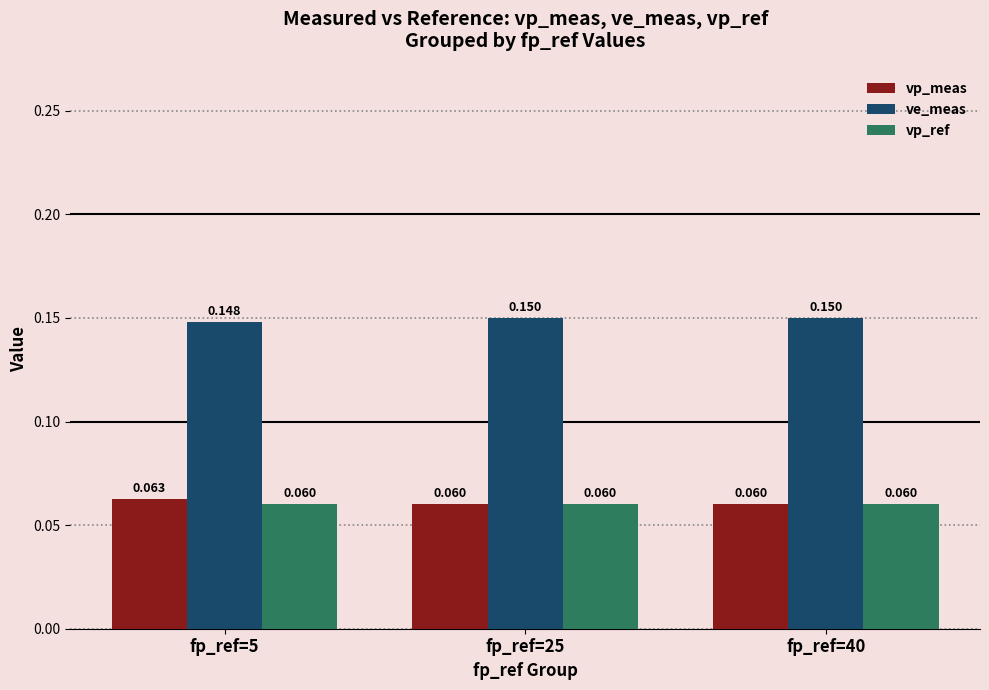

Which series has the largest total across all categories?

ve_meas